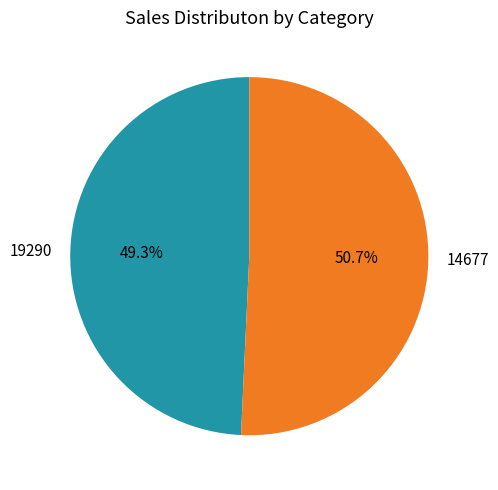

Is there a majority slice in this chart?

Yes